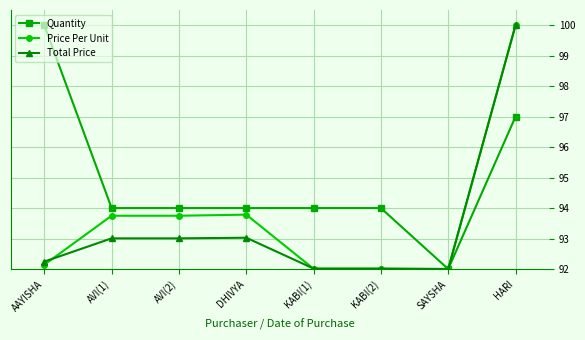

Which series changed the most between AVI(2) and HARI?

Total Price